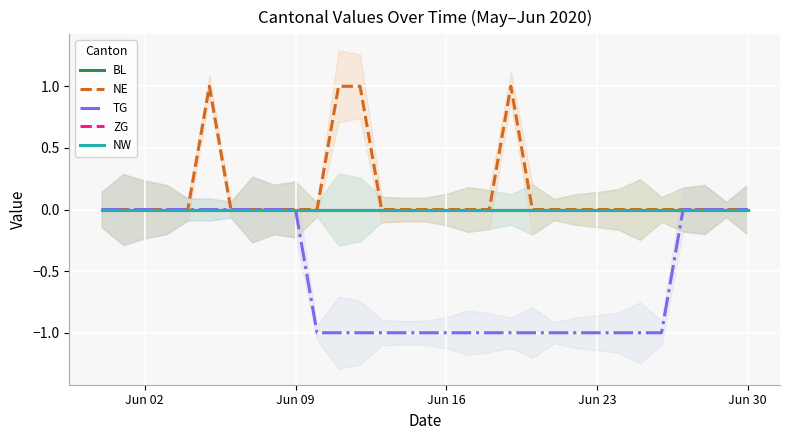

Which category has the highest value in the NW series?

Jun 02